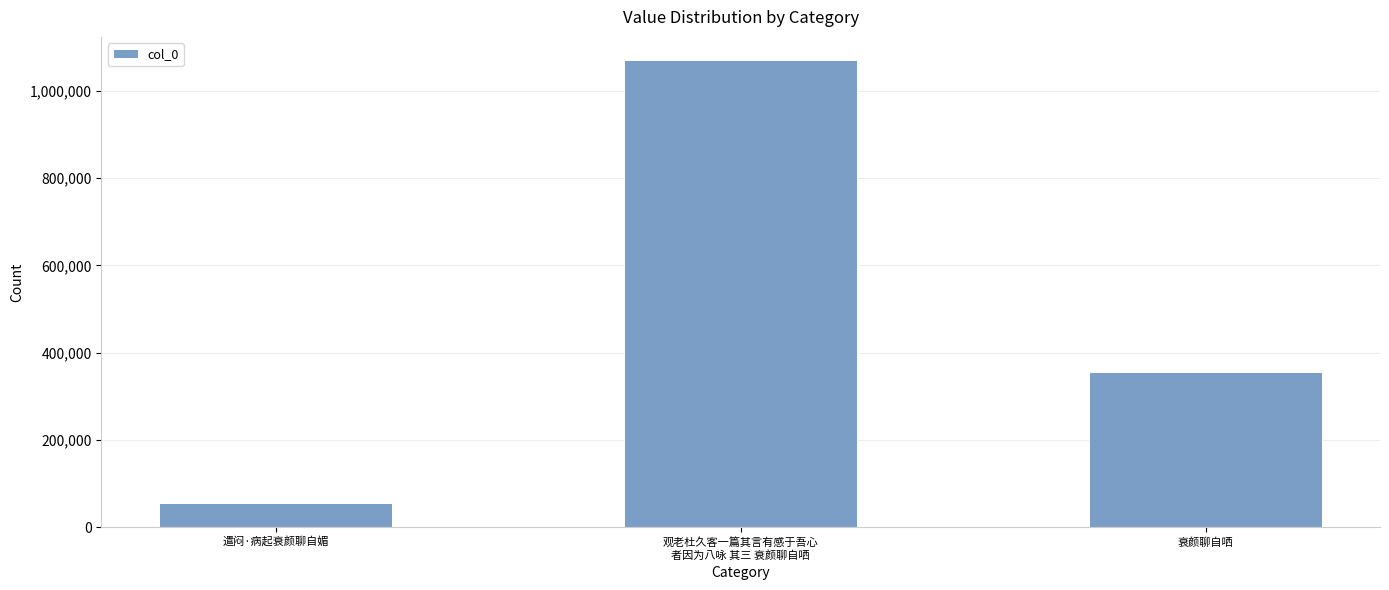

Reading right to left, what are all the values shown in this chart?

衰颜聊自哂=355911	观老杜久客一篇其言有感于吾心
者因为八咏 其三 衰颜聊自哂=1070423	遣闷·病起衰颜聊自媚=54635